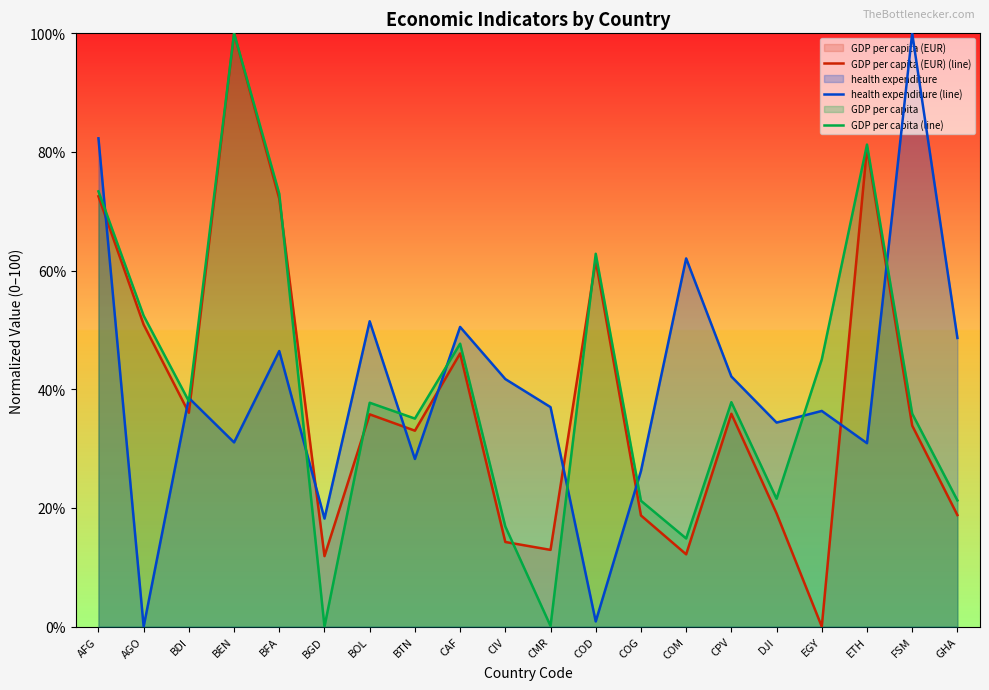

Which has a higher value, FSM or BDI?

BDI